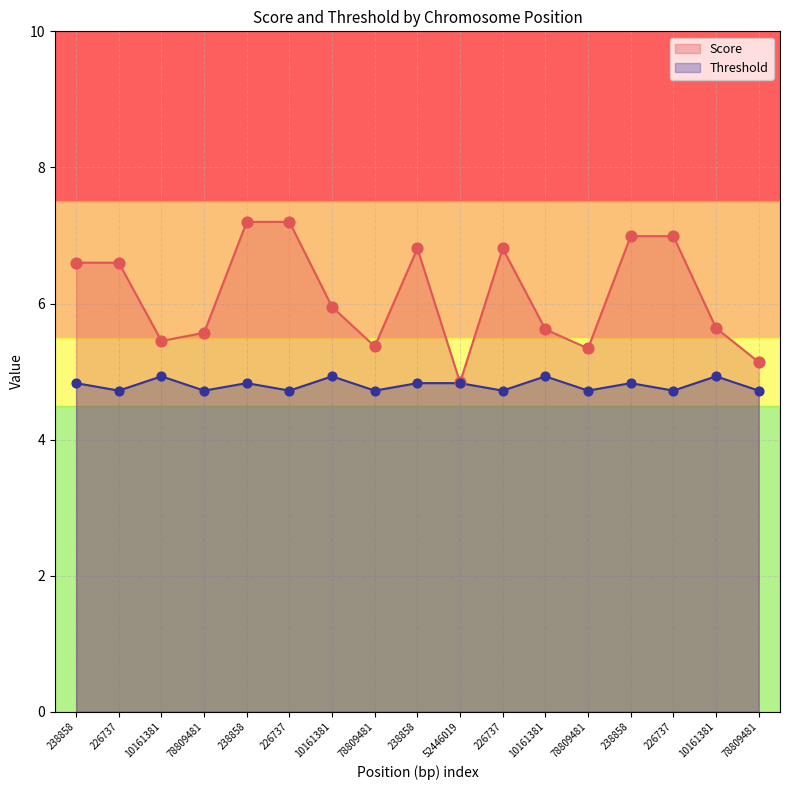

Which series has the largest total across all categories?

Score